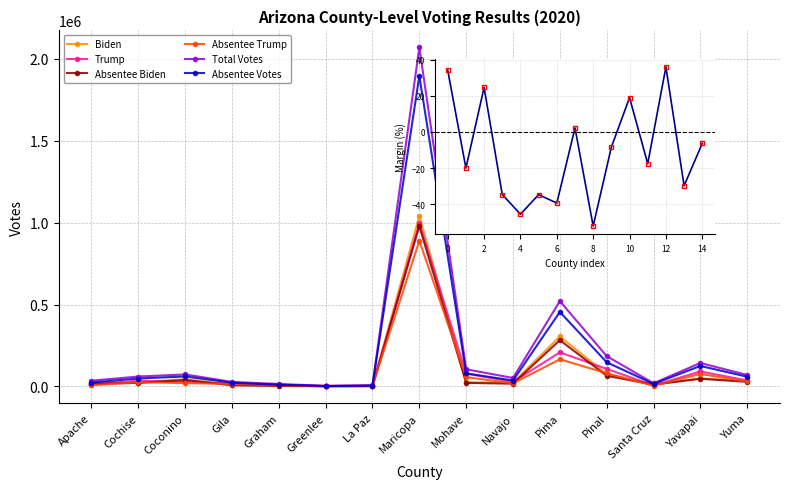

What is the sum of the Absentee Trump values at Navajo and Greenlee?

20358